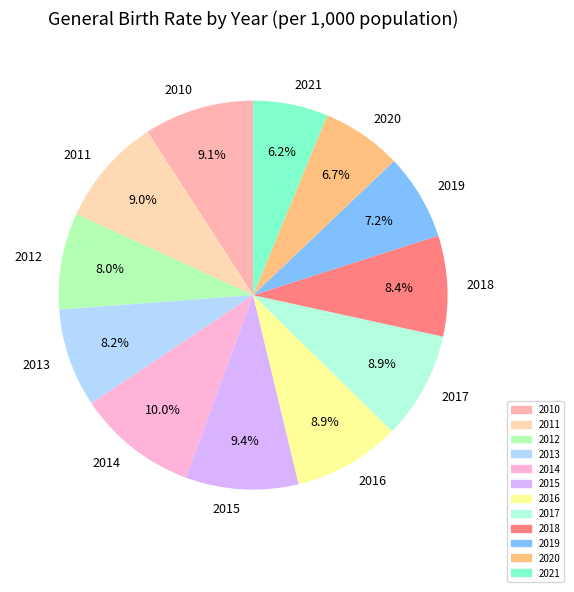

To the nearest percent, what is the difference between the 2019 and 2013 slice percentages?

1%